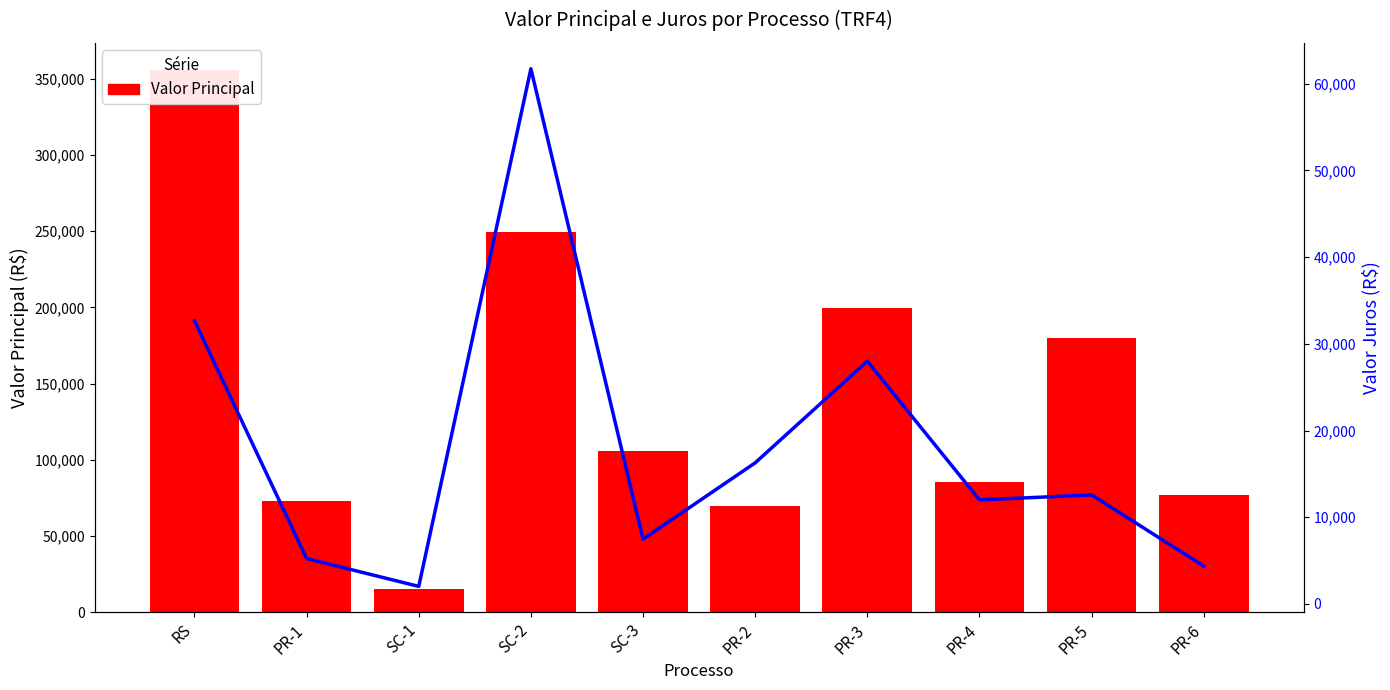

List the labels in order of Valor Principal value, largest first.

RS, SC-2, PR-3, PR-5, SC-3, PR-4, PR-6, PR-1, PR-2, SC-1